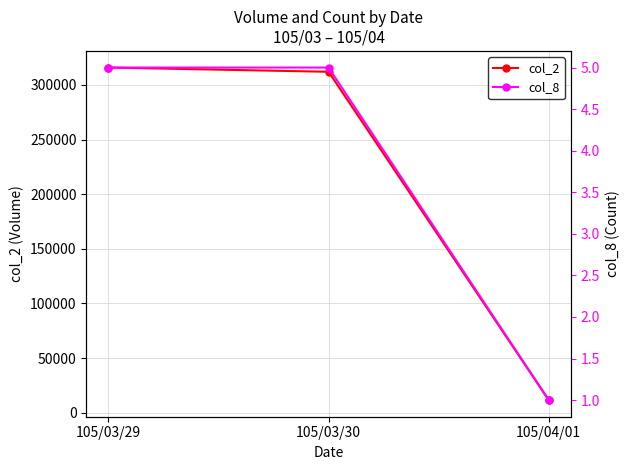

How many values in the col_2 series are below 312000?

1